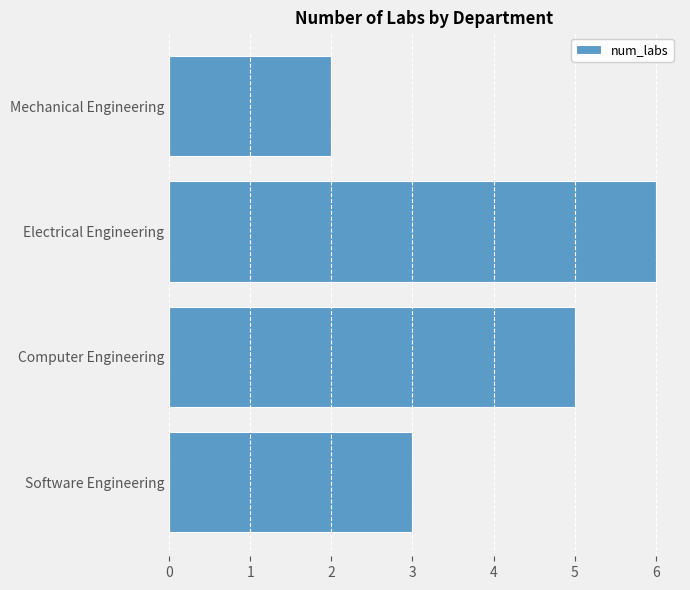

What is the sum of all values?

16